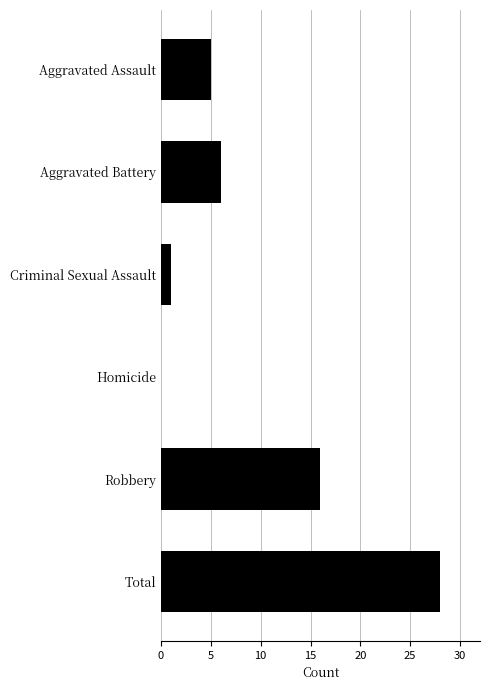

The value at Aggravated Assault is 5. True or false?

True